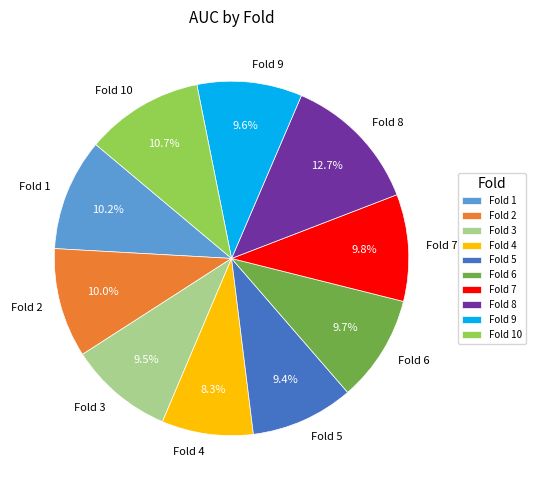

Is there a majority slice in this chart?

No